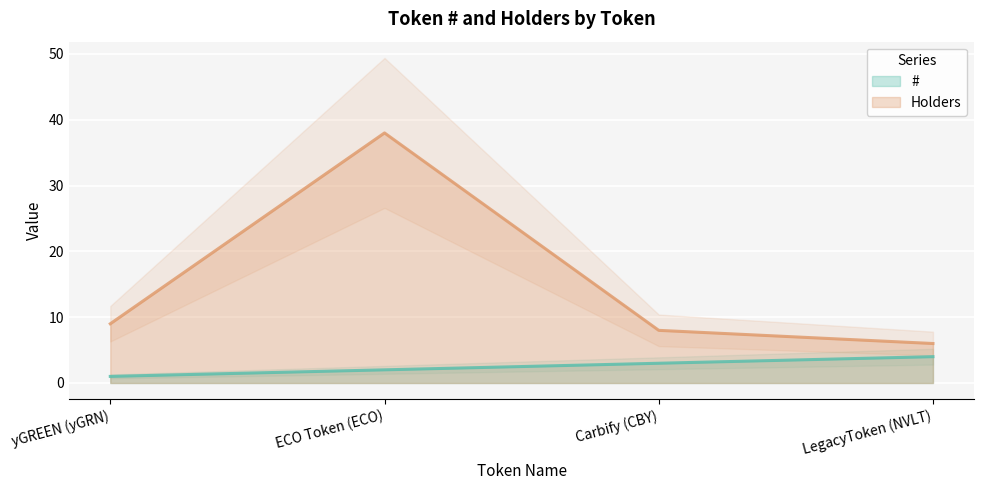

Which series changed the most between Carbify (CBY) and LegacyToken (NVLT)?

Holders